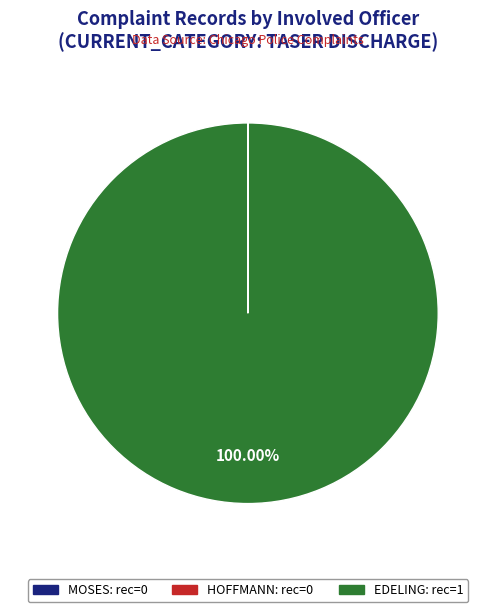

Is there any slice that represents more than half of the pie?

Yes